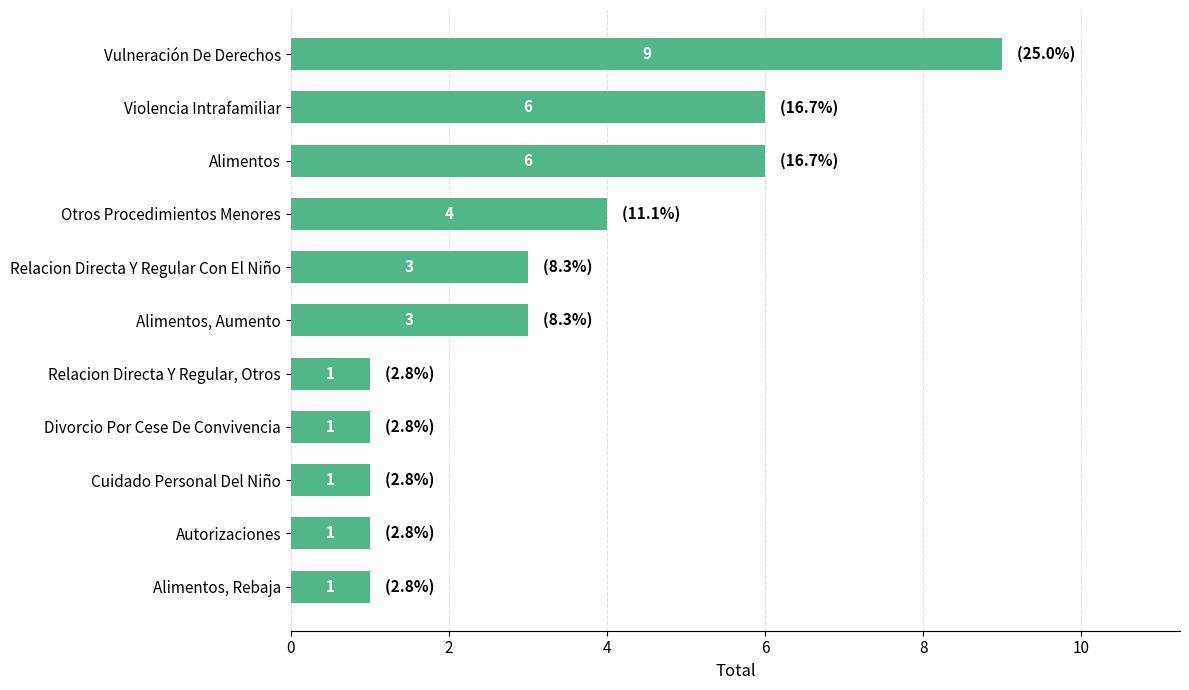

What is the maximum value shown in the chart?

9